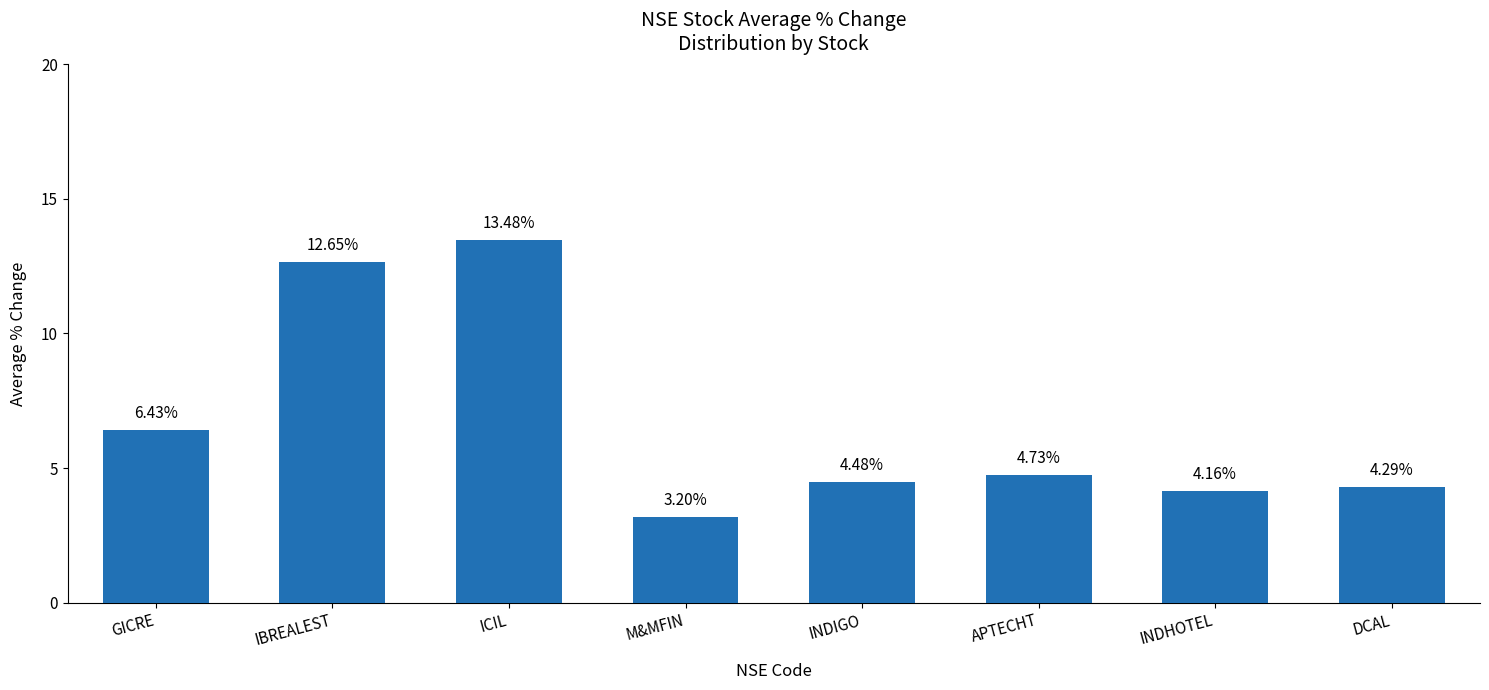

Which has a higher value, APTECHT or INDIGO?

APTECHT